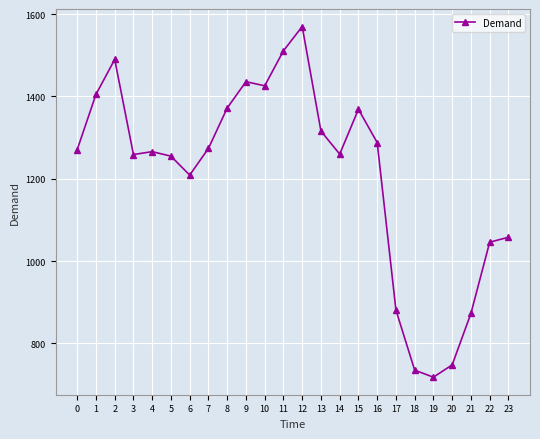

Which has a higher value, 16 or 11?

11